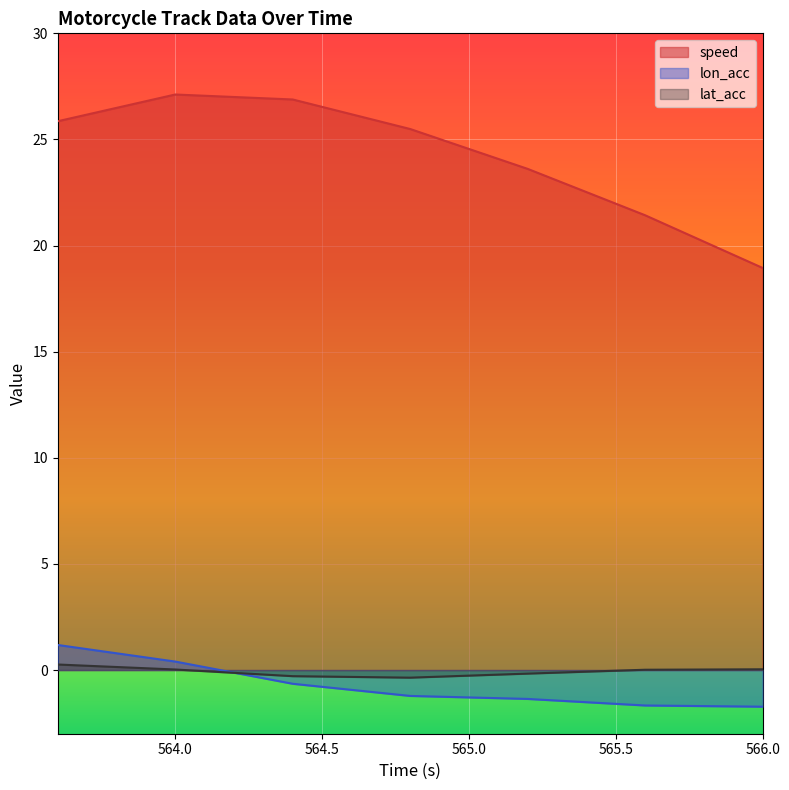

True or false: lat_acc and lon_acc intersect in this chart.

True